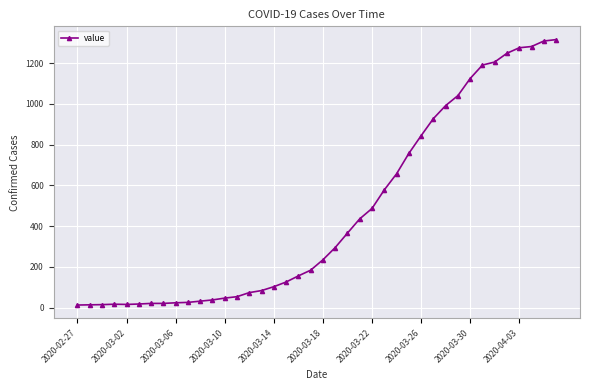

What is the difference between the second highest and second lowest values?

1295